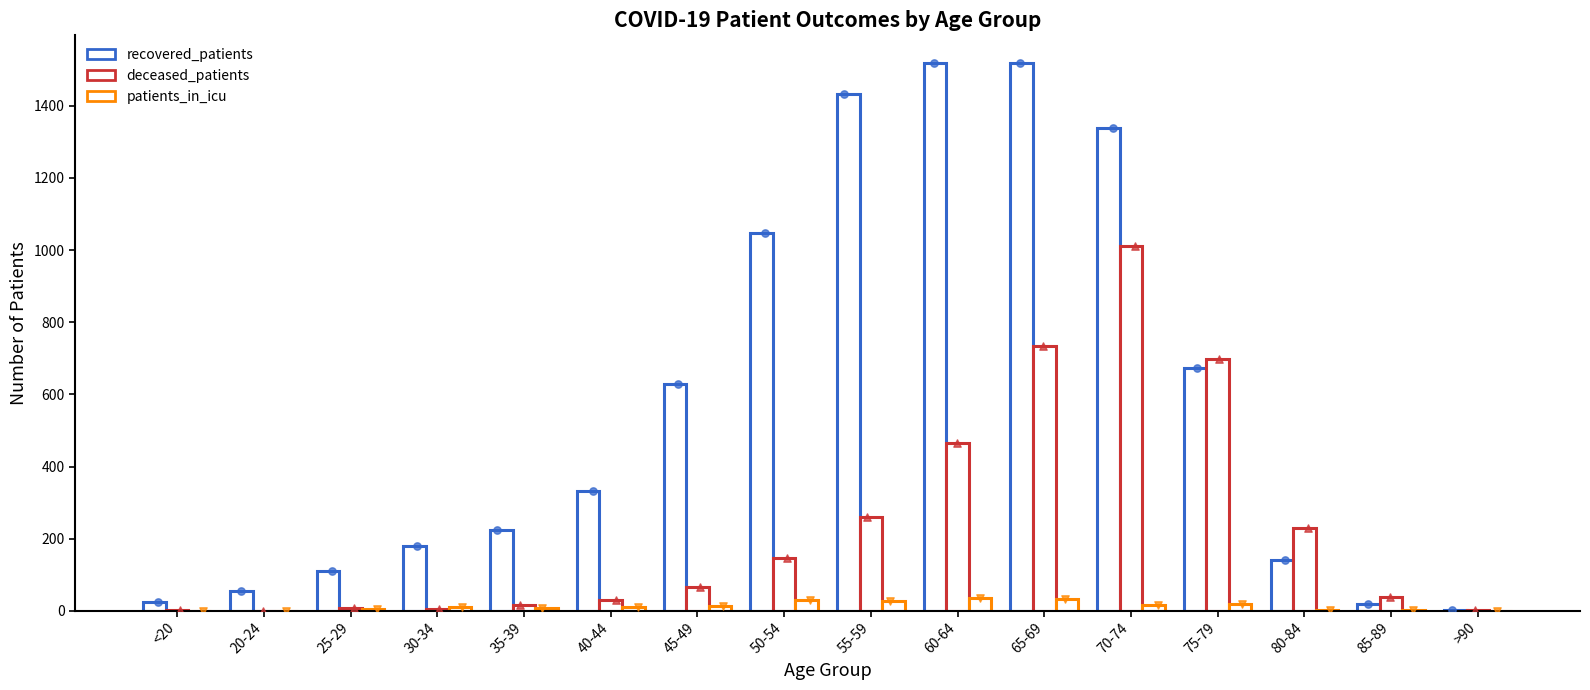

Which series has the largest Y range (max minus min)?

recovered_patients